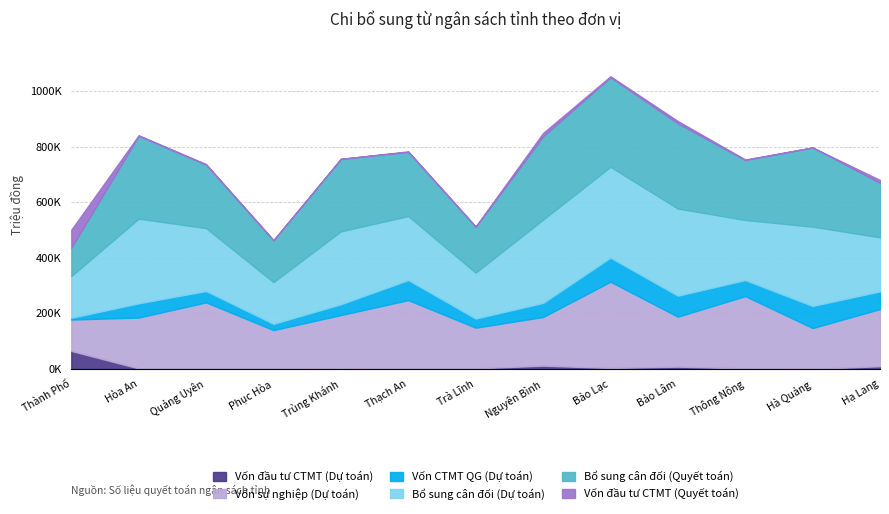

True or false: Bổ sung cân đối (Quyết toán) has a value of 31141.4 at Thành Phố.

False